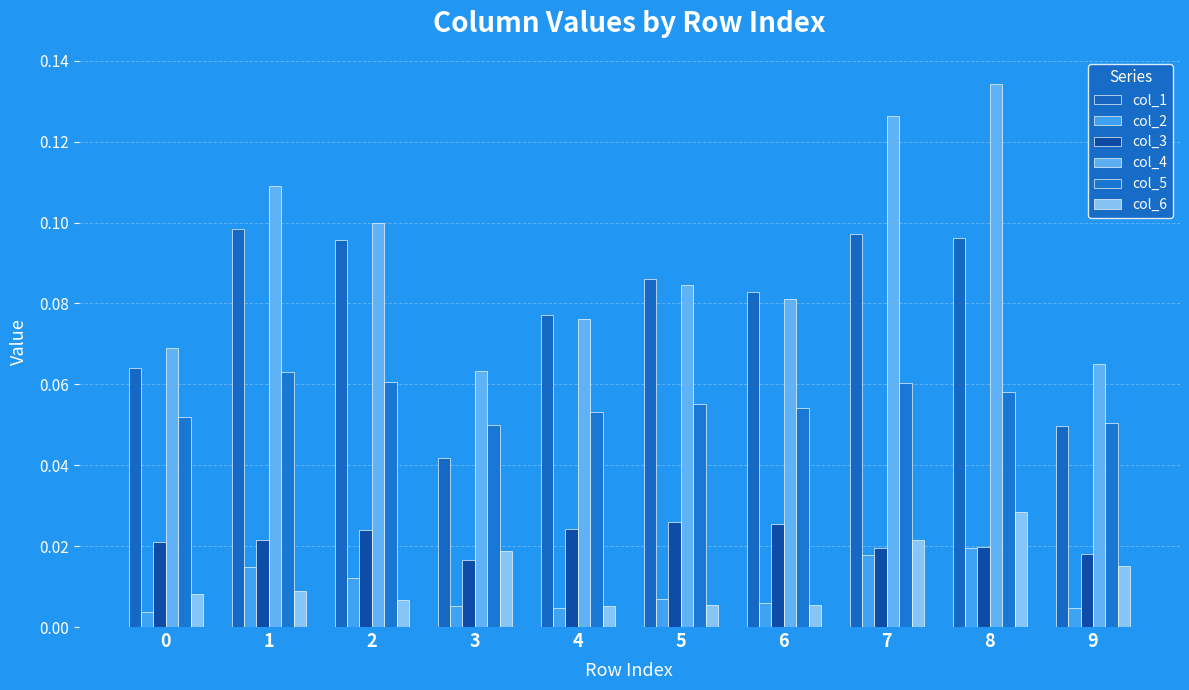

Where is col_4 nearest to the value 0?

3